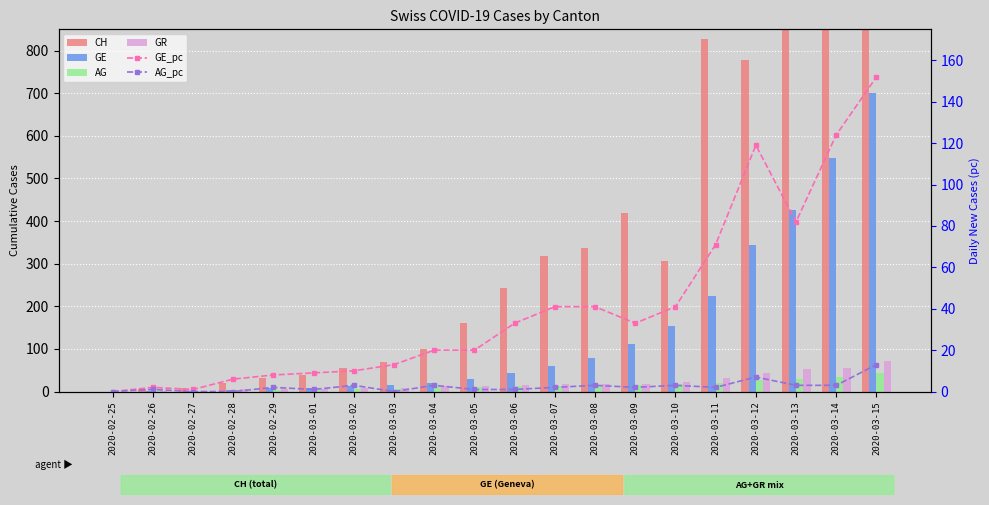

What is the difference between the highest and lowest values at 2020-03-07?

316